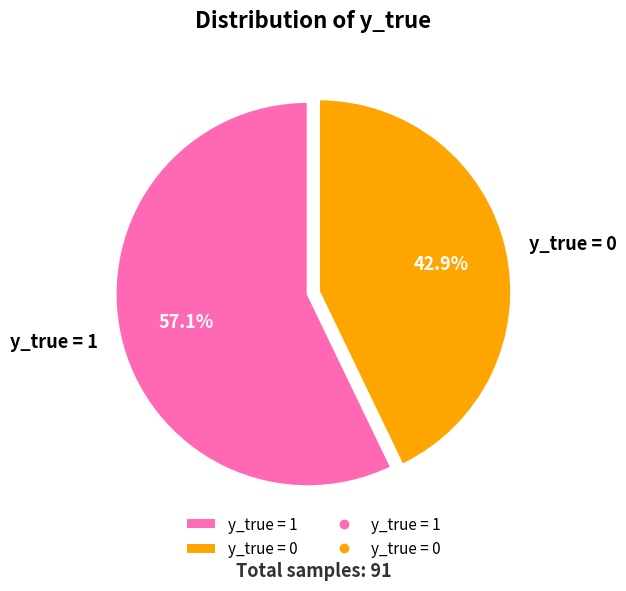

Between y_true = 0 and y_true = 1, which is larger?

y_true = 1